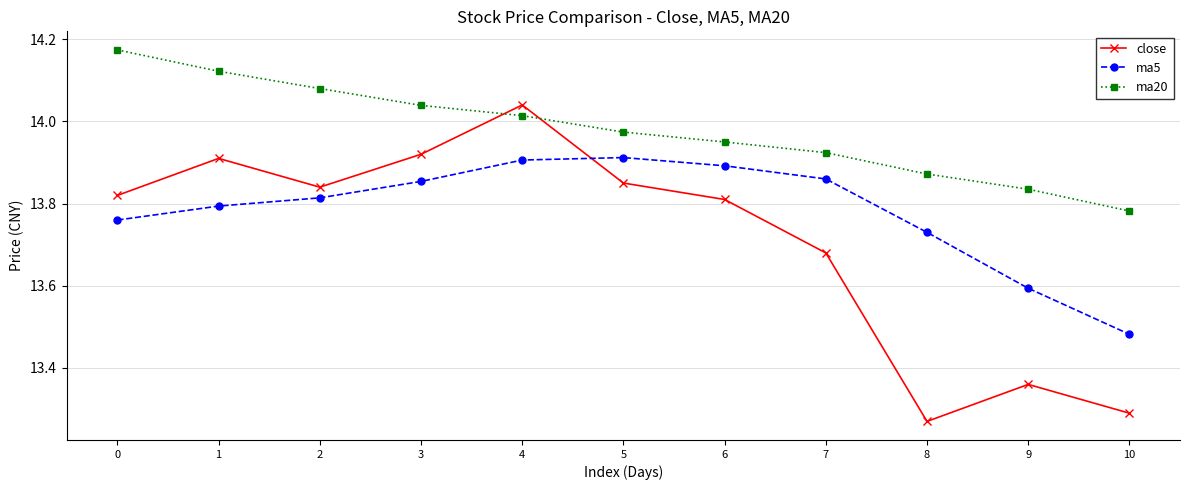

What is the difference between the maximum and minimum values in the ma5 series?

0.4